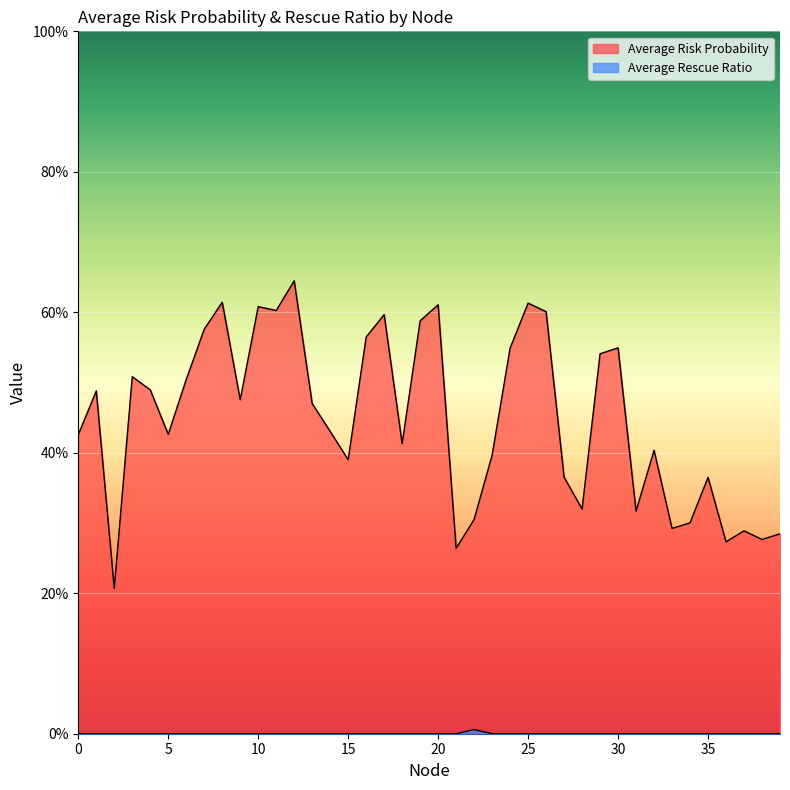

True or false: Average Risk Probability and Average Rescue Ratio intersect in this chart.

False